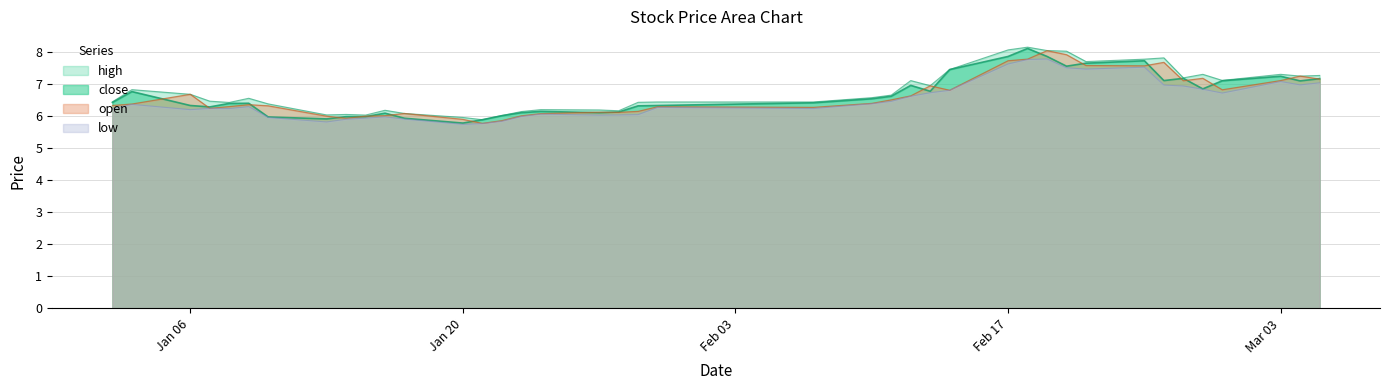

What is the minimum value shown in the chart?

5.7